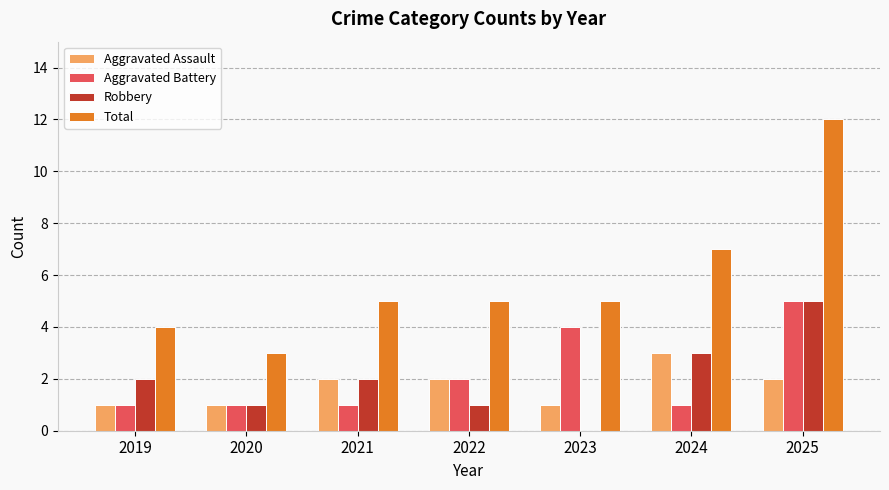

How many Total values are between 4 and 7?

5